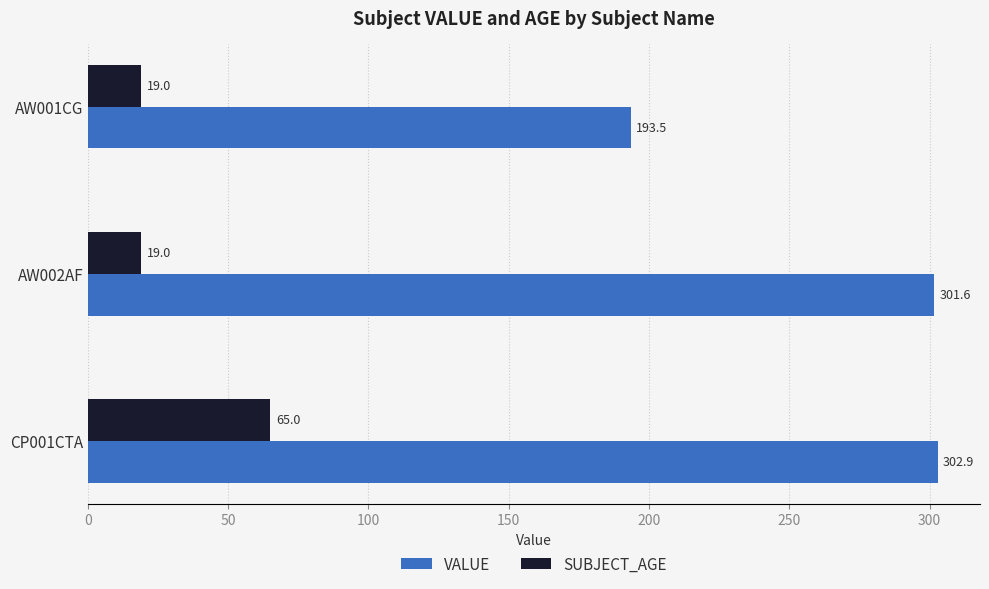

What is the total value across all series at AW001CG?

212.5